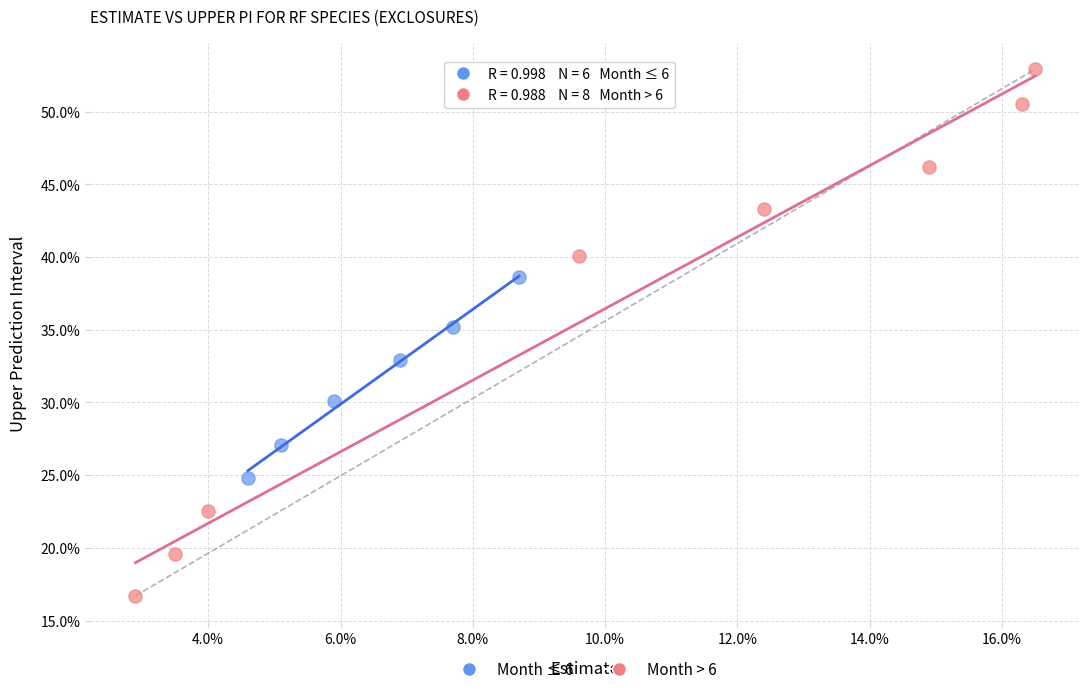

Which series reaches the maximum Y coordinate?

Month > 6